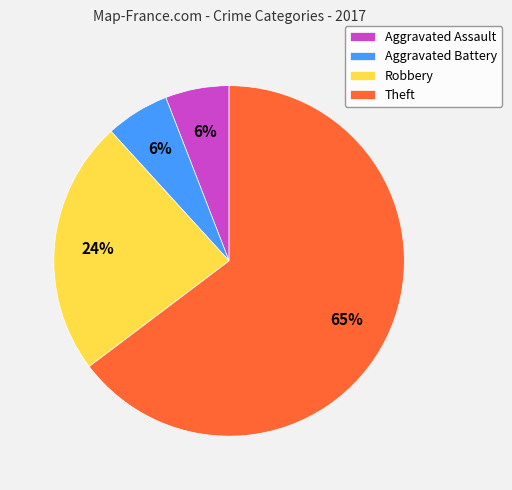

To the nearest percent, what is the average slice percentage?

25%